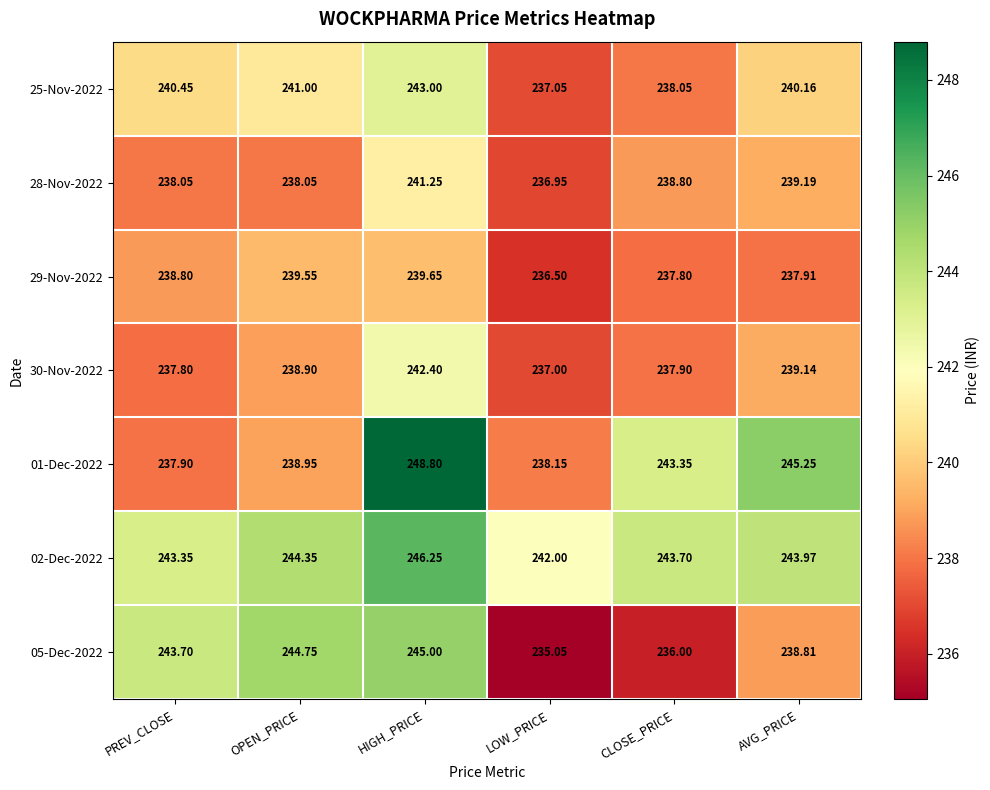

Count the number of categories in the chart.

6